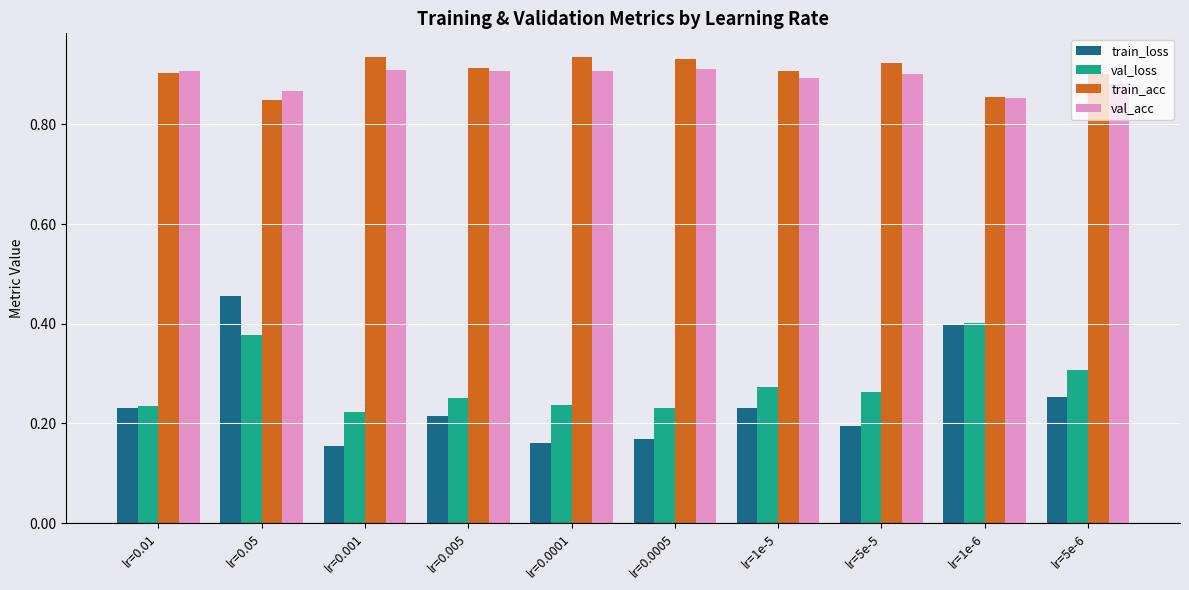

Which series has the largest total across all categories?

train_acc